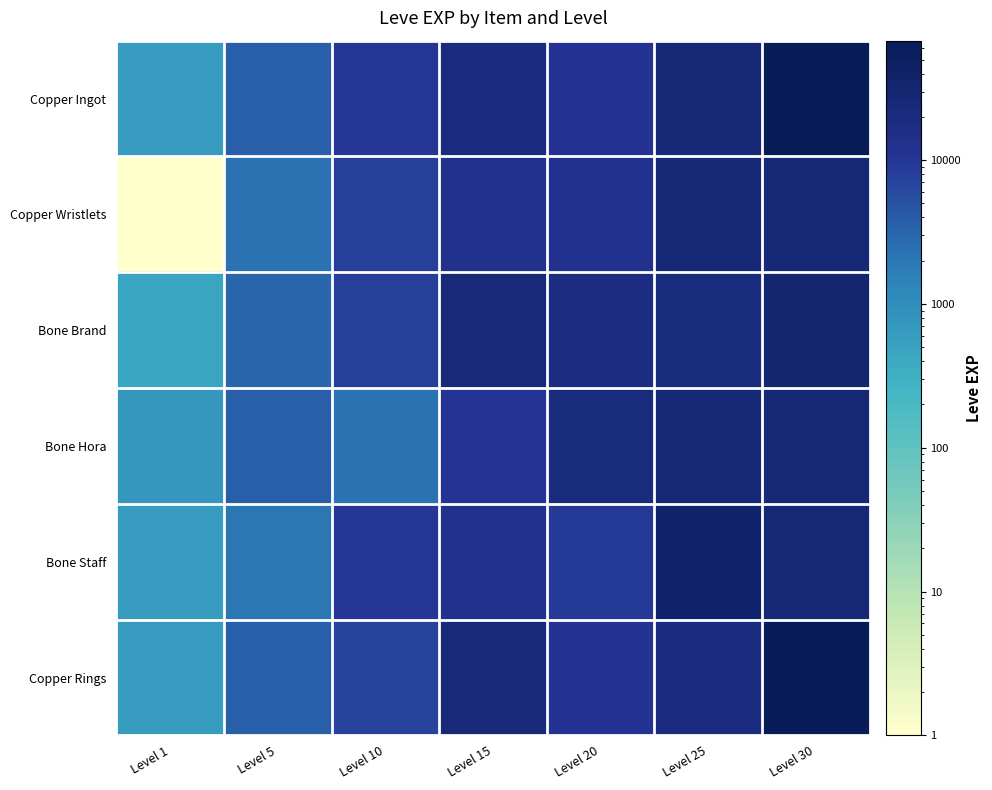

At how many categories does at least one series exceed 50085?

1